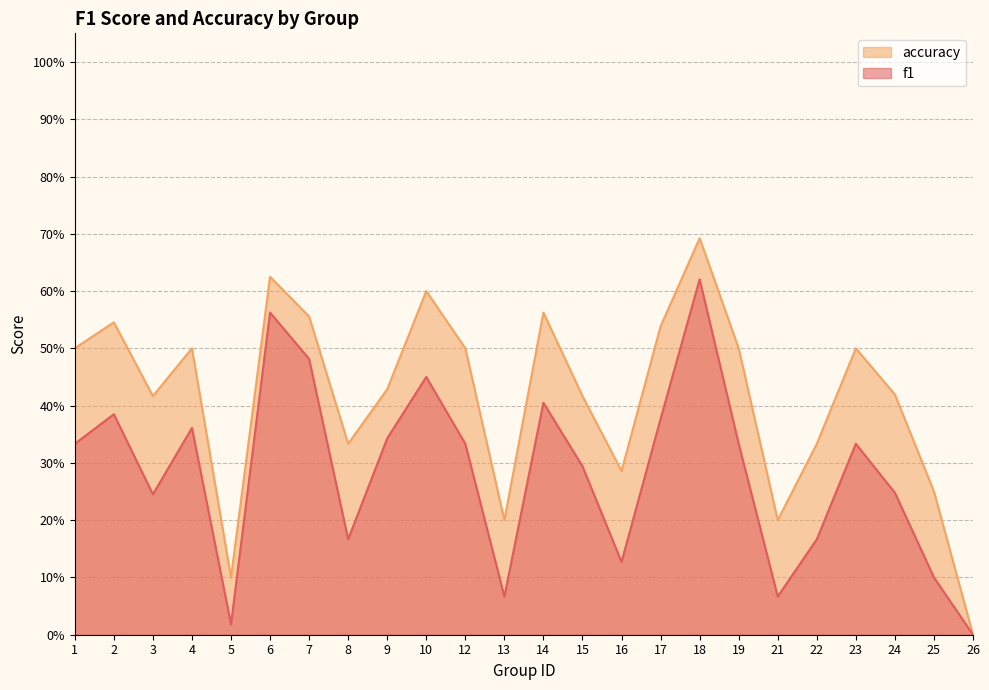

How many categories are shown in the chart?

24